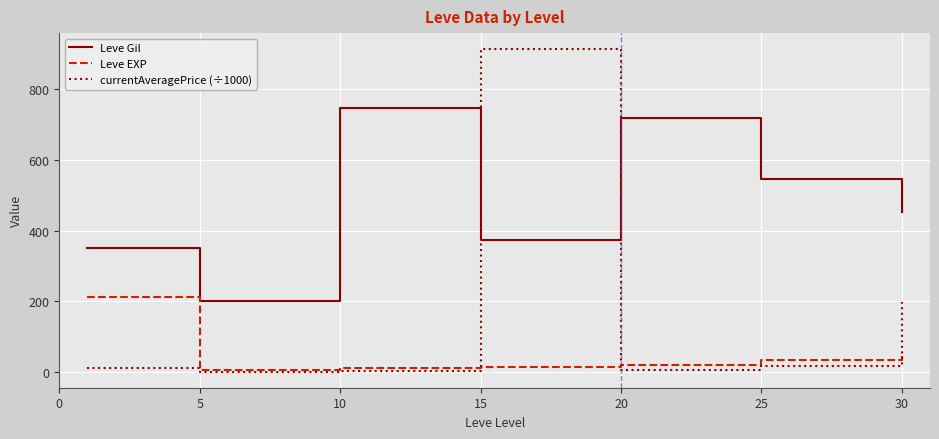

Which series has the largest total across all categories?

Leve Gil